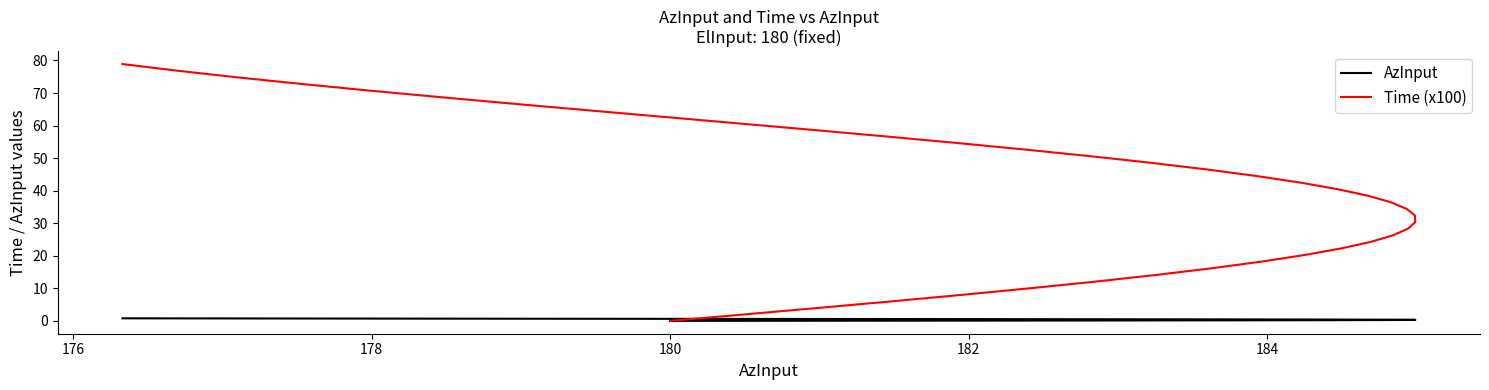

True or false: Time (x100) has a value of 12.6 at 11.

False